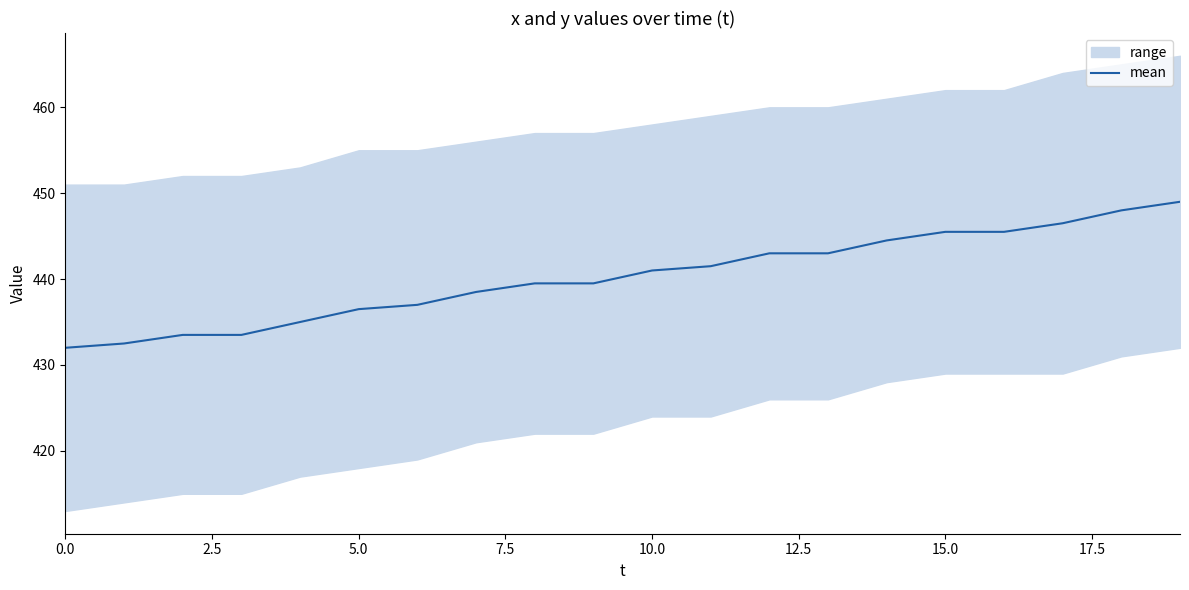

The value at 9 is 660.9. True or false?

False